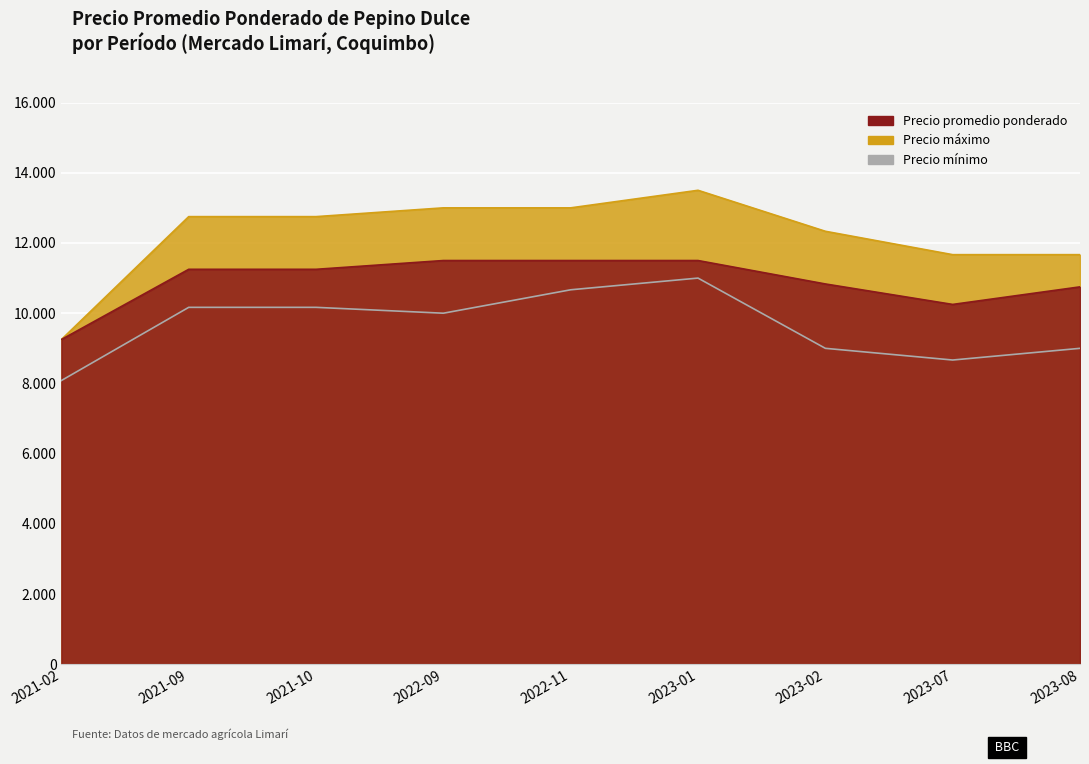

True or false: Precio mínimo has a value of 6235 at 2021-09.

False